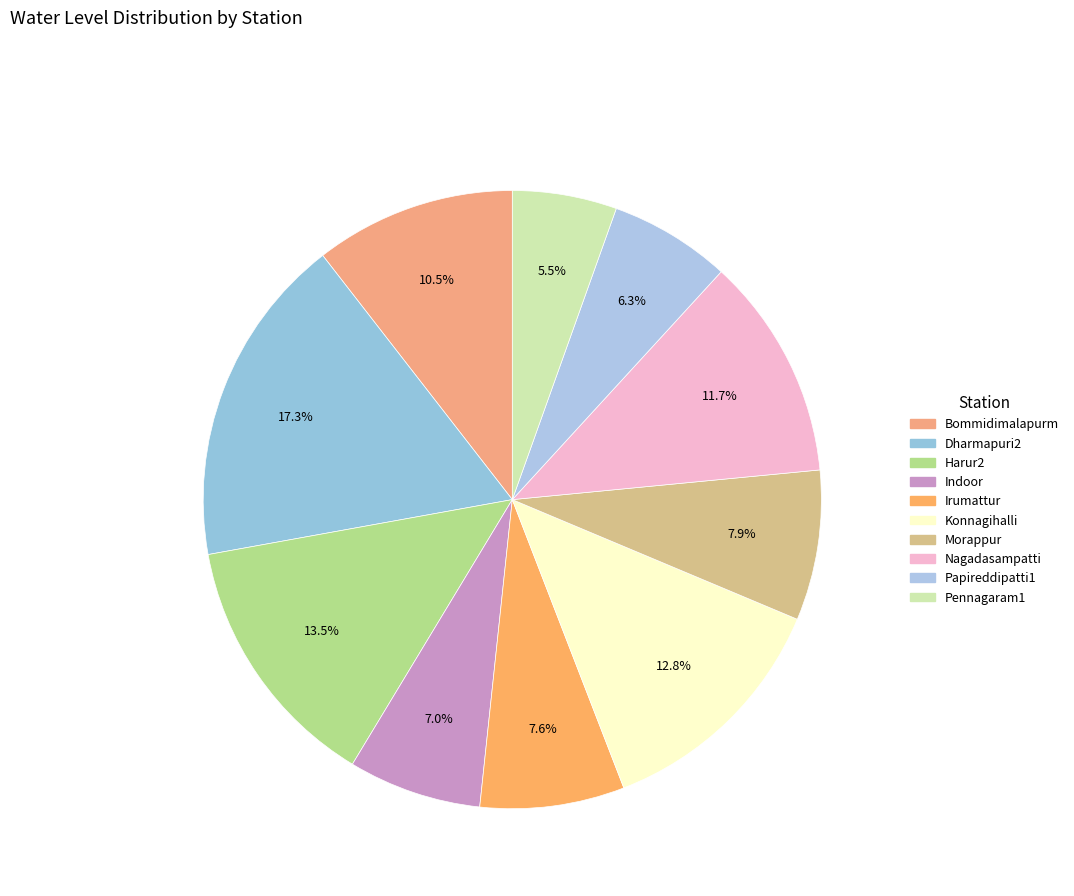

How many segments does this pie chart have?

10